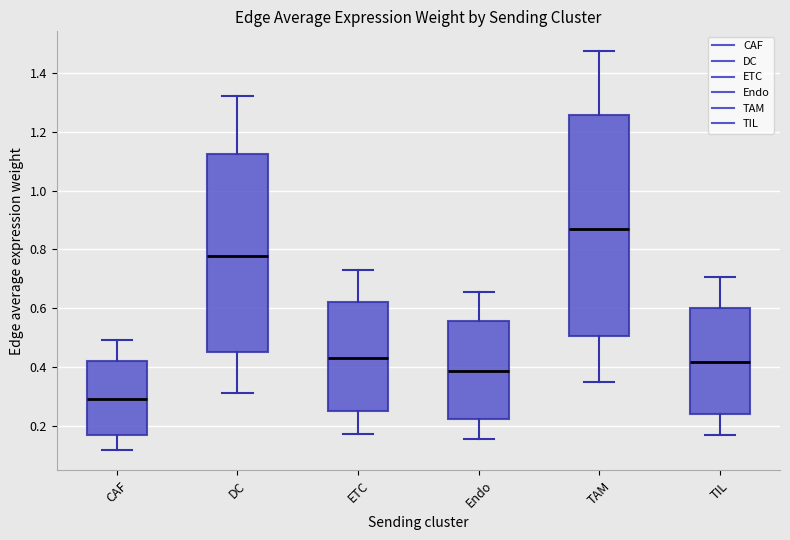

Which box has the lowest median line?

CAF